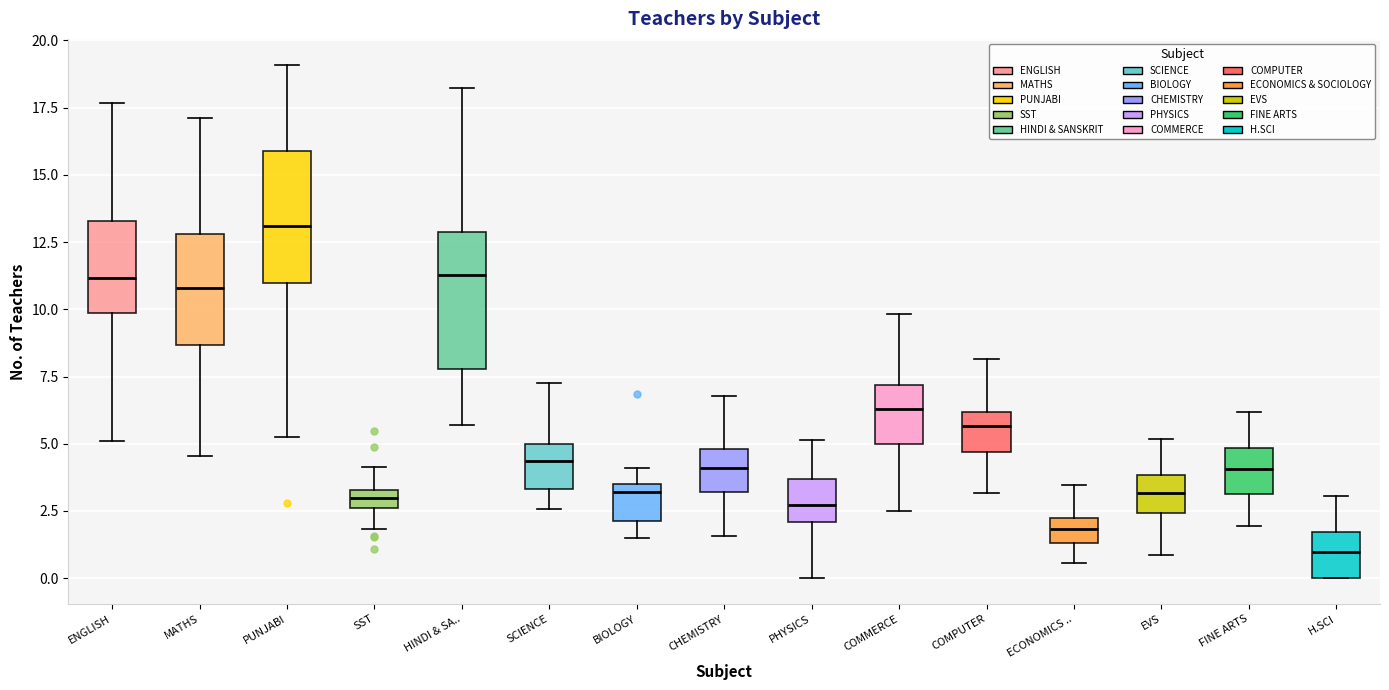

Where does the upper whisker of the box for COMMERCE end on the y-axis? The values are not printed on the chart, so give them approximately, as read against the axis.

10.0